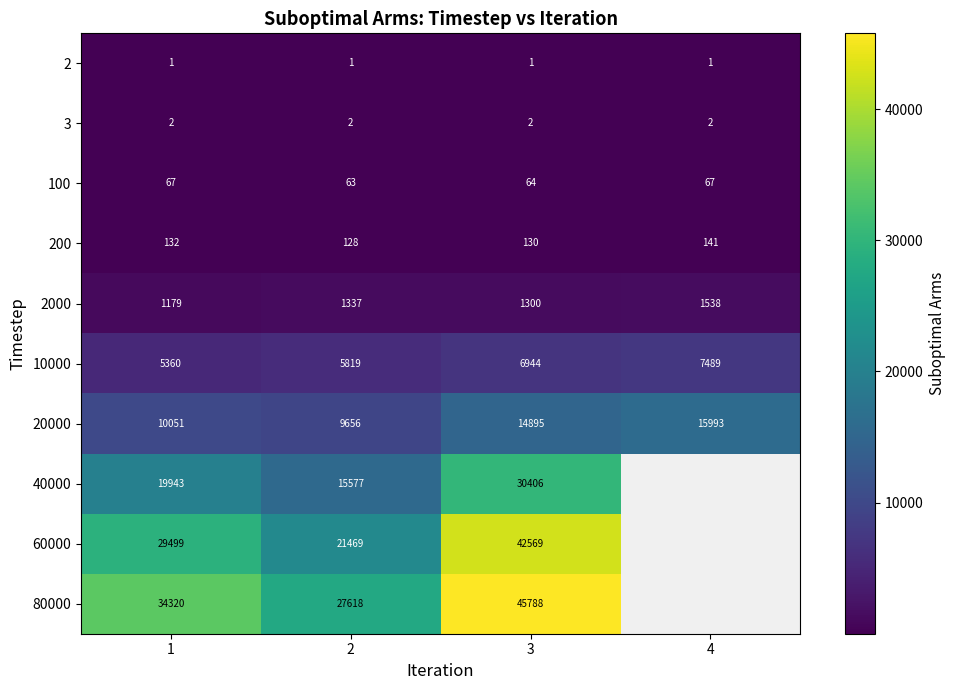

Which category has the highest value in the 20000 series?

4